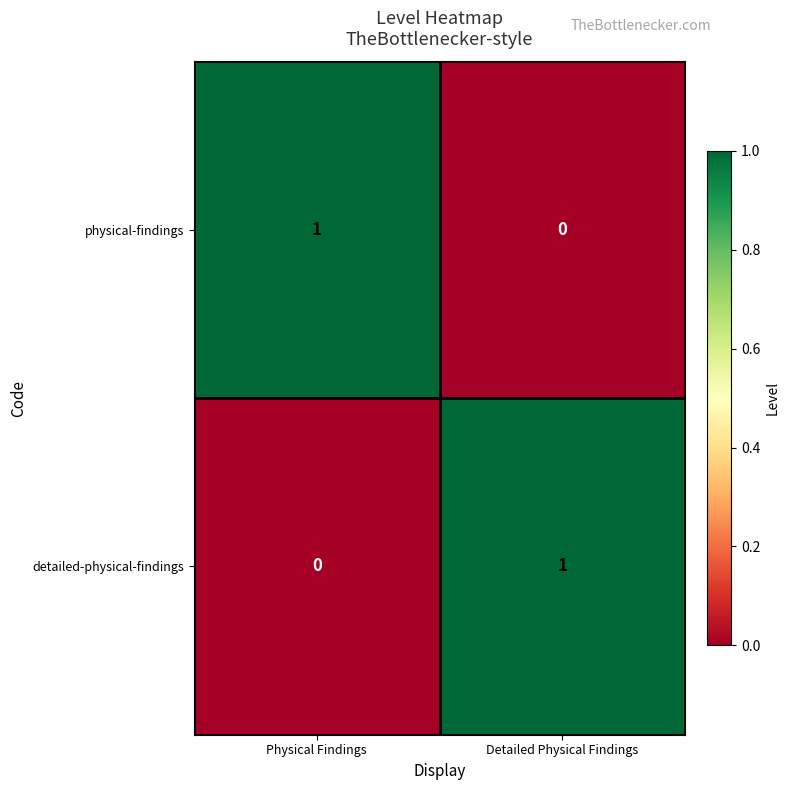

At which label does detailed-physical-findings reach its peak?

Detailed Physical Findings